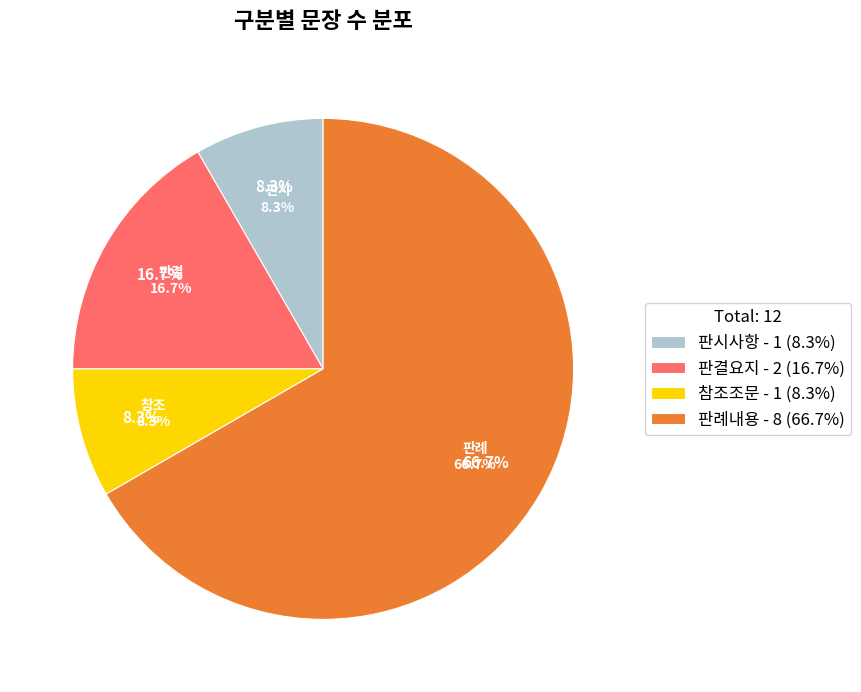

Which has a higher value, 판결요지 or 참조조문?

판결요지